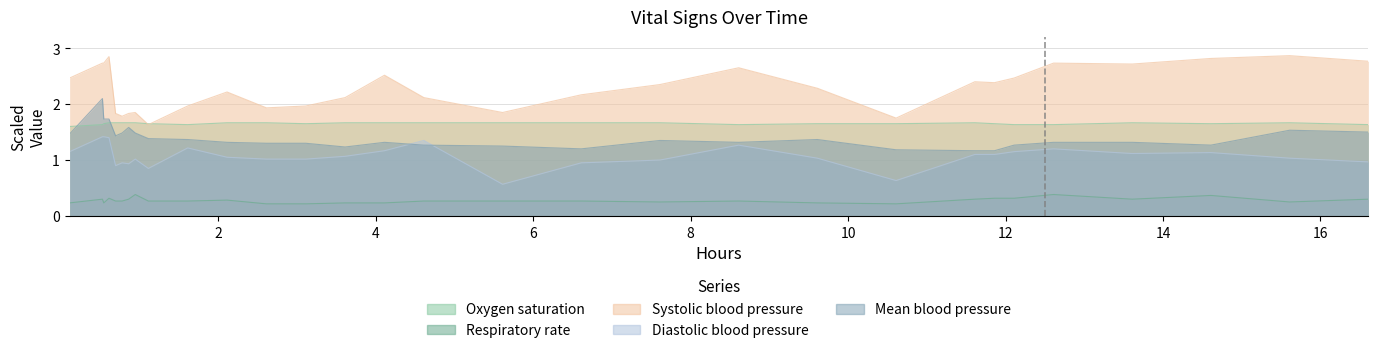

What is the maximum value shown in the chart?

2.9